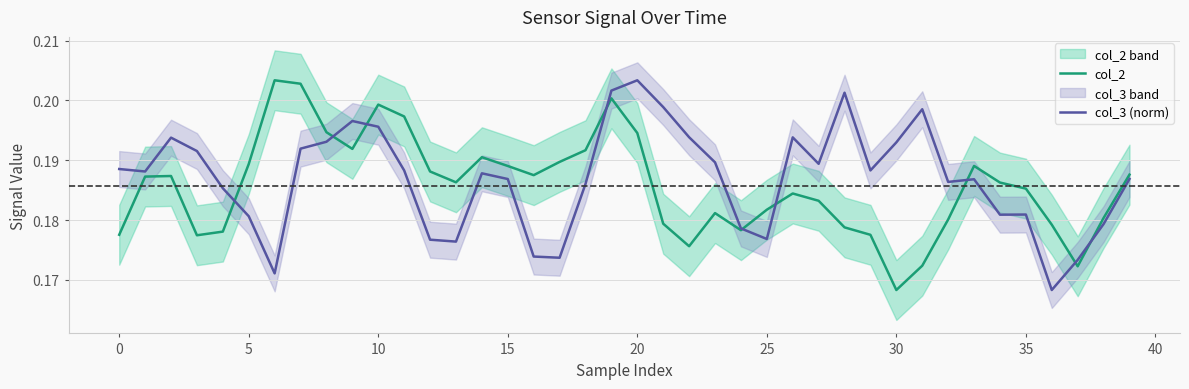

What value does the col_3 (norm) series have at 36?

0.2